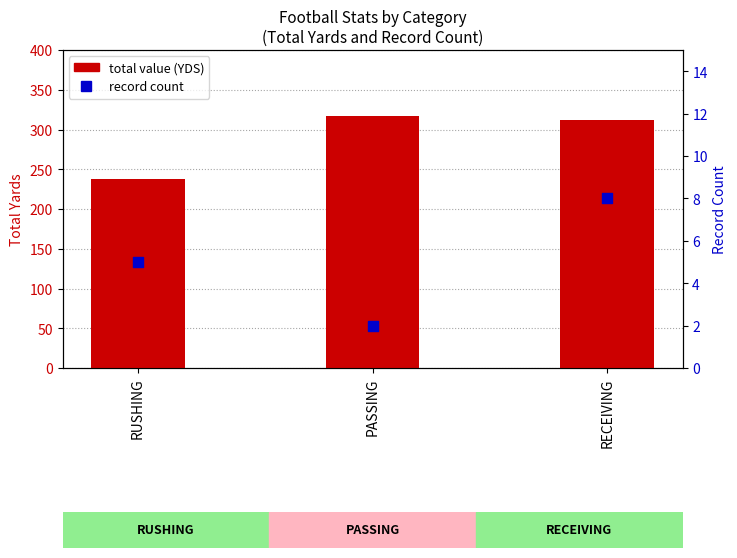

Which series has the widest spread of Y values?

total value (YDS)